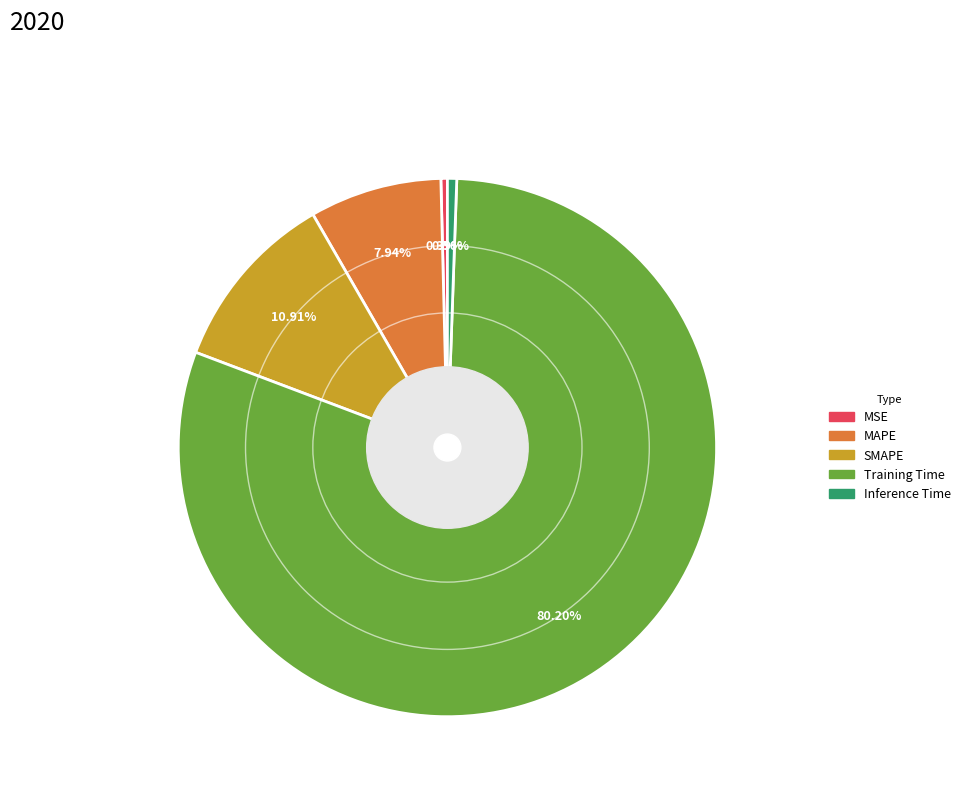

Which category has the biggest portion of the pie?

Training Time